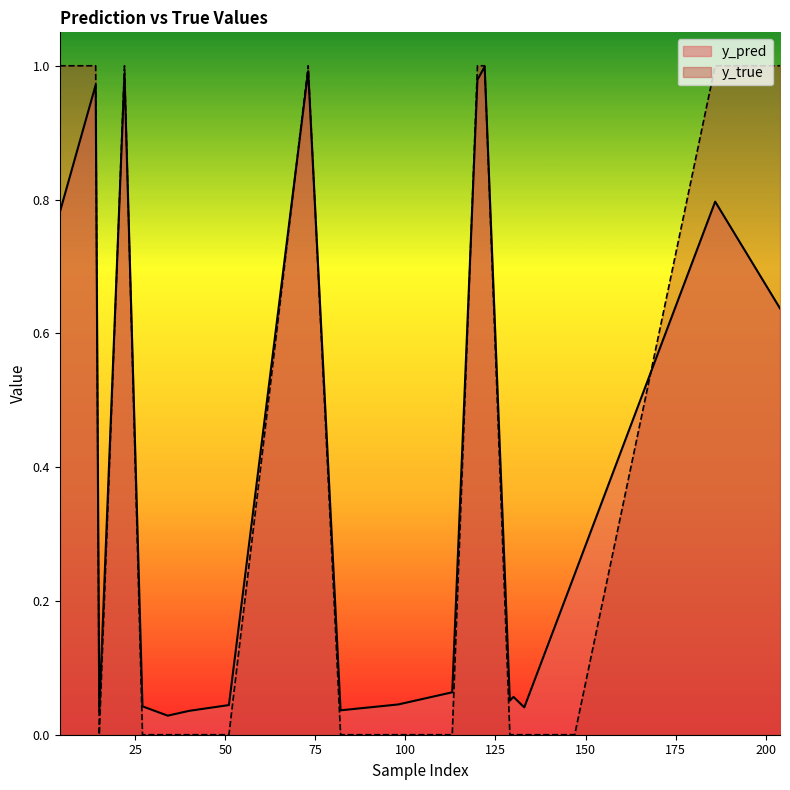

Rank the series by their average value, from lowest to highest.

y_pred, y_true